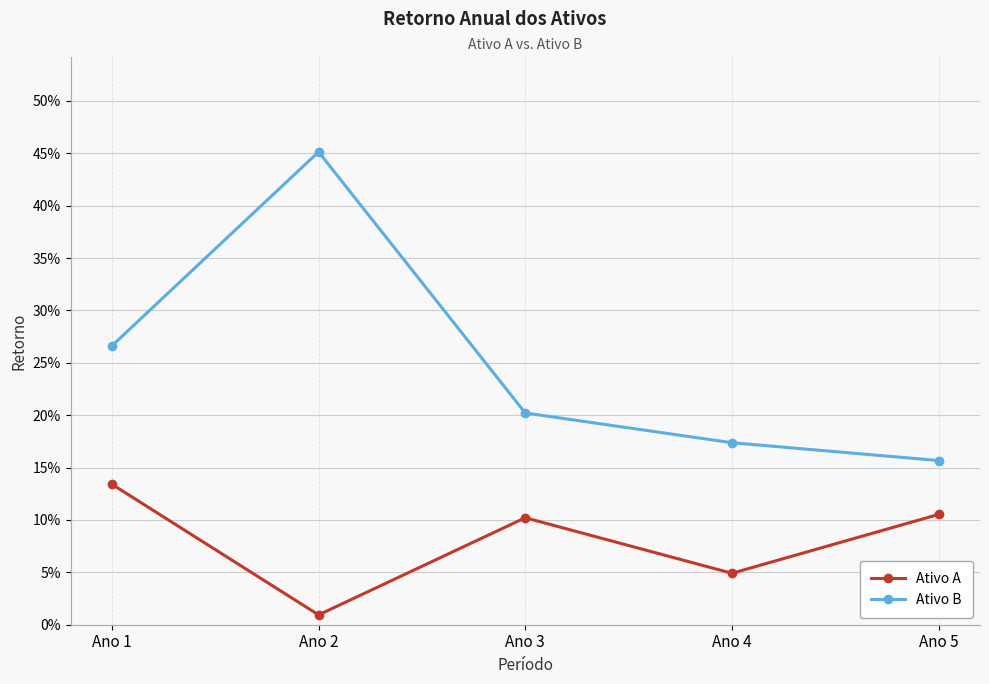

Is the value of Ativo A at Ano 3 greater than the value of Ativo B at Ano 4?

No